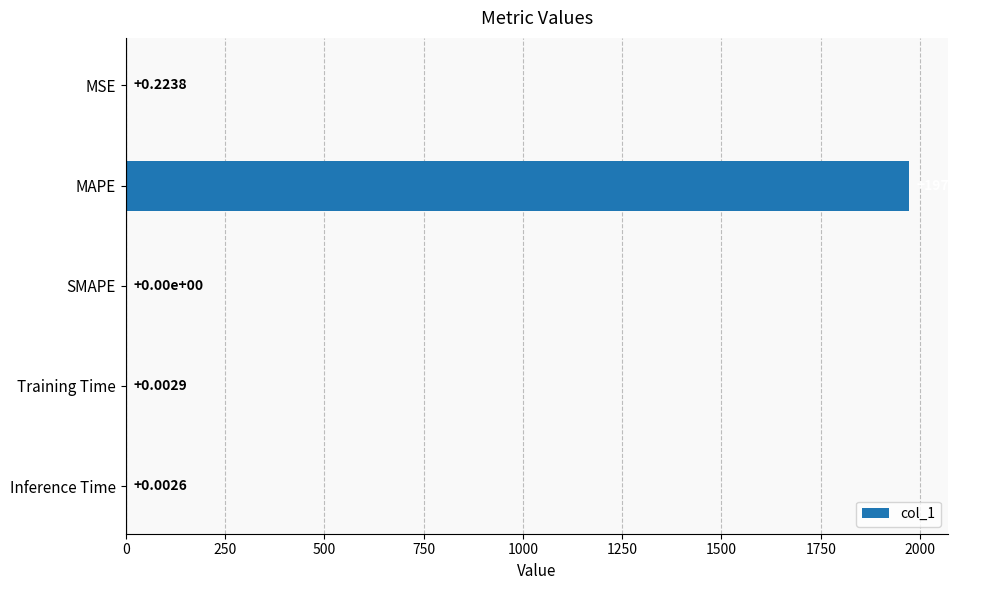

Which has a higher value, MAPE or MSE?

MAPE